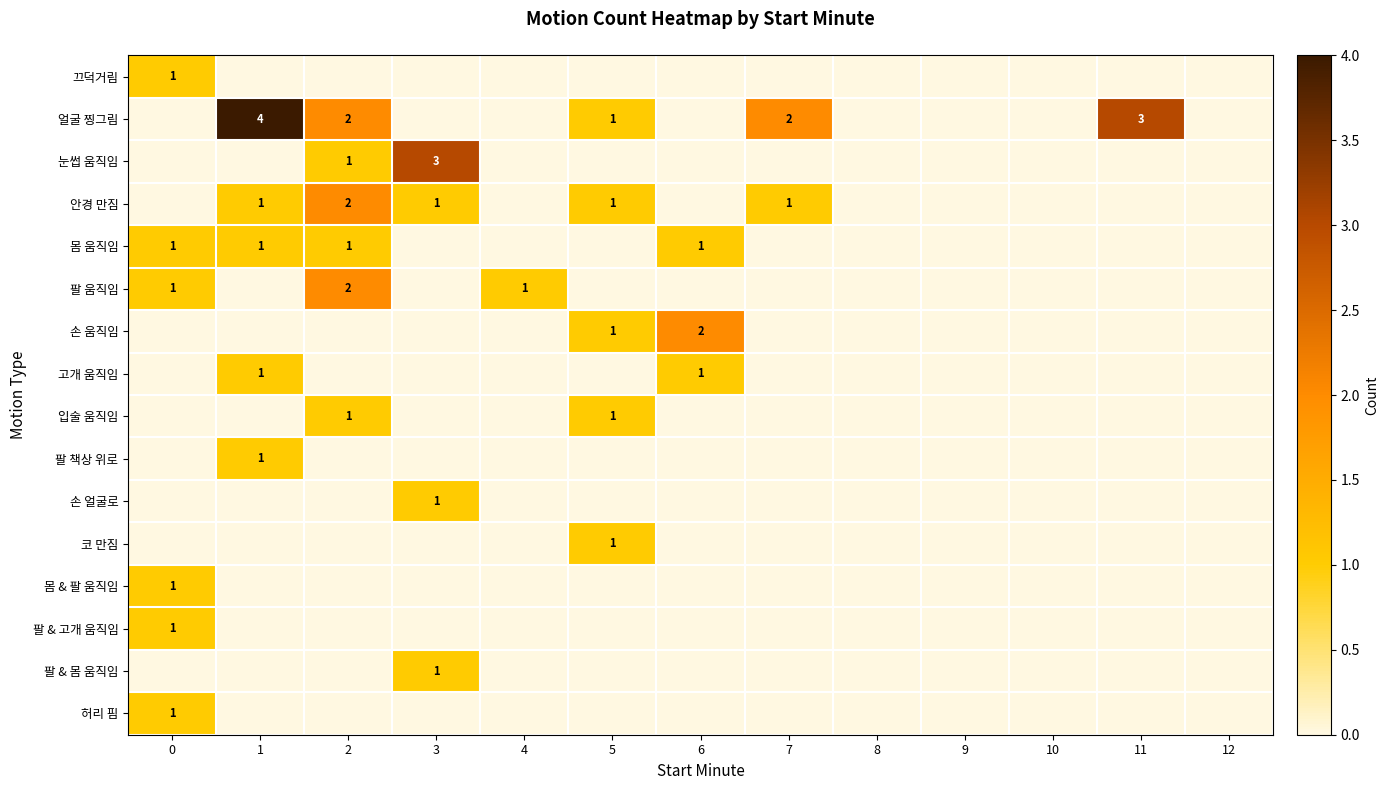

How many series are shown in this chart?

16